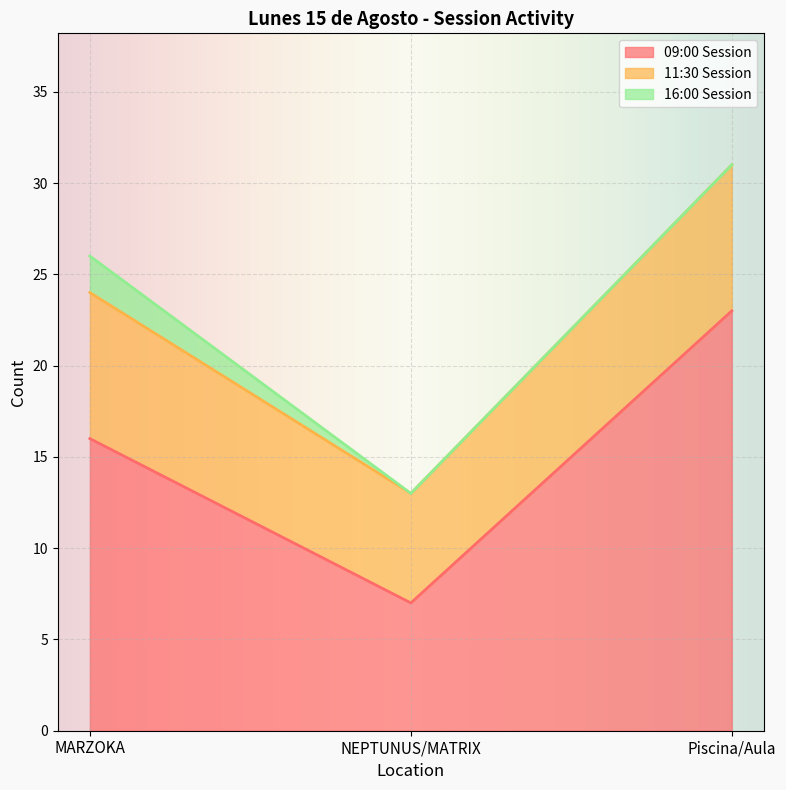

Reading left to right, extract all data points from this chart.

09:00 Session: MARZOKA=16	NEPTUNUS/MATRIX=7	Piscina/Aula=23
11:30 Session: MARZOKA=8	NEPTUNUS/MATRIX=6	Piscina/Aula=8
16:00 Session: MARZOKA=2	NEPTUNUS/MATRIX=0	Piscina/Aula=0